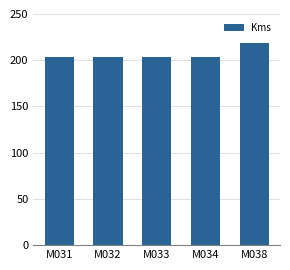

What is the value of the 5th bar from the left?

219